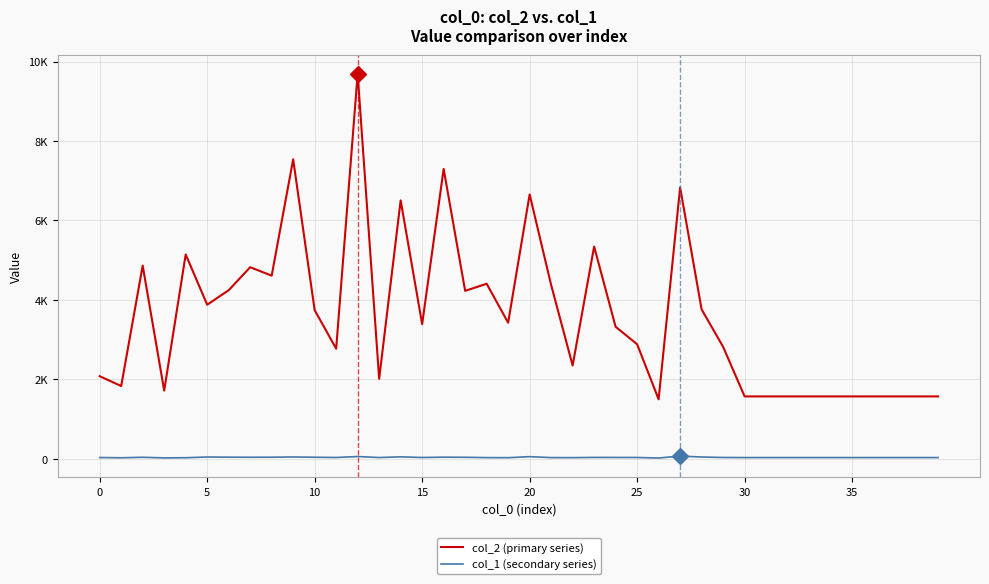

Is this an area chart (filled region under the line)?

No